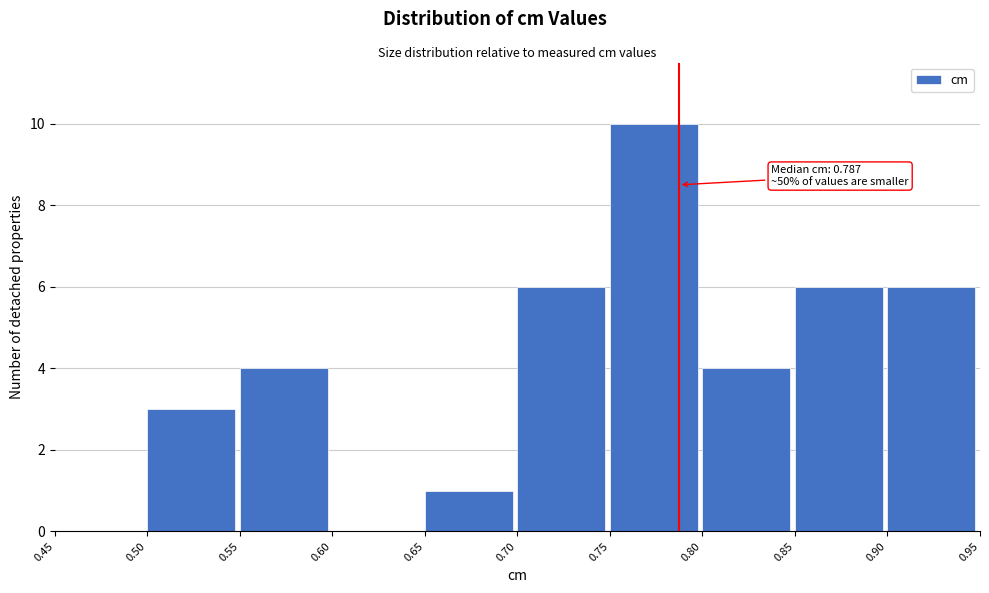

Over which range of the x-axis is the bar tallest?

0.75 to 0.80